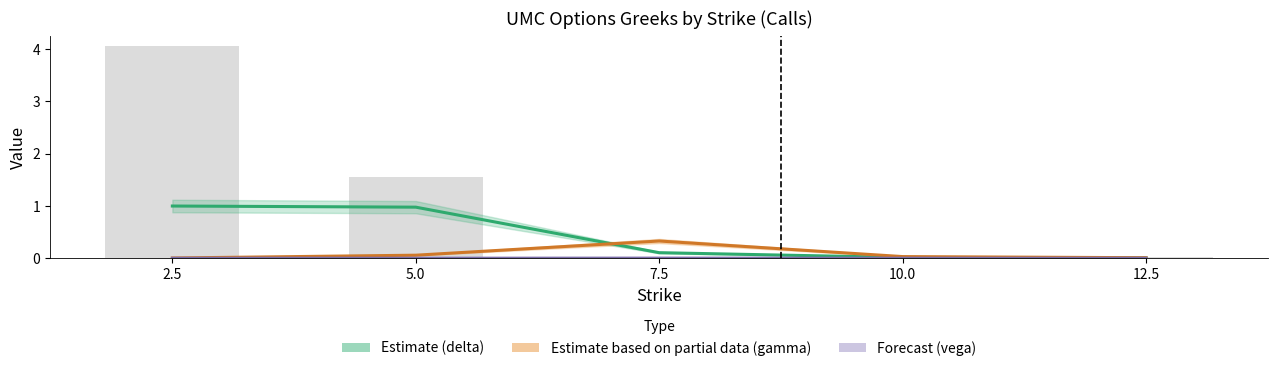

Rank the series by their maximum value, from lowest to highest.

Forecast (vega), Estimate partial (gamma), Estimate (delta)